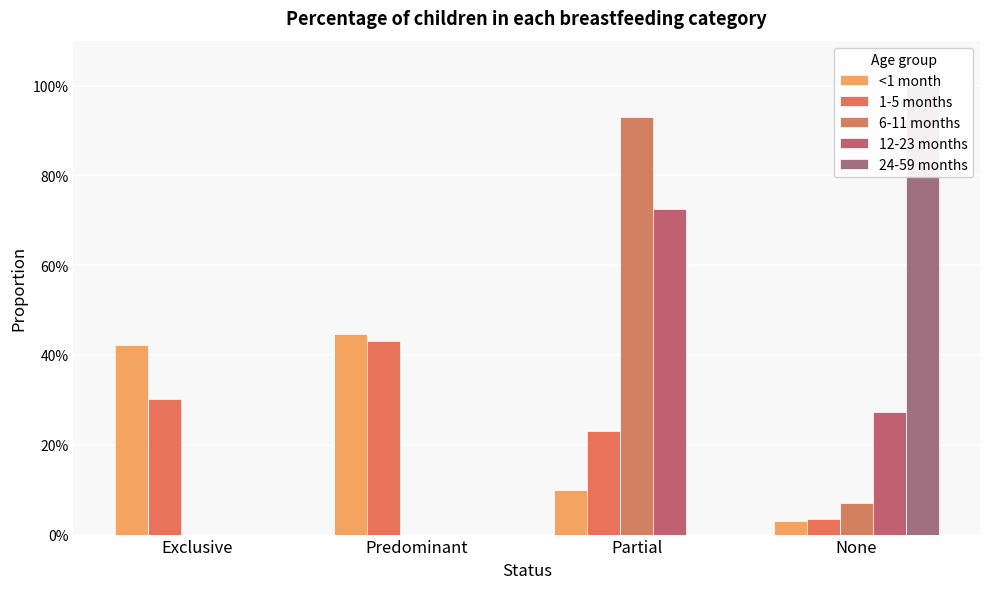

Reading left to right, list all the values displayed in this chart.

<1 month: 0.4	0.4	0.1	0.0
1-5 months: 0.3	0.4	0.2	0.0
6-11 months: 0.0	0.0	0.9	0.1
12-23 months: 0.0	0.0	0.7	0.3
24-59 months: 0.0	0.0	0.0	1.0